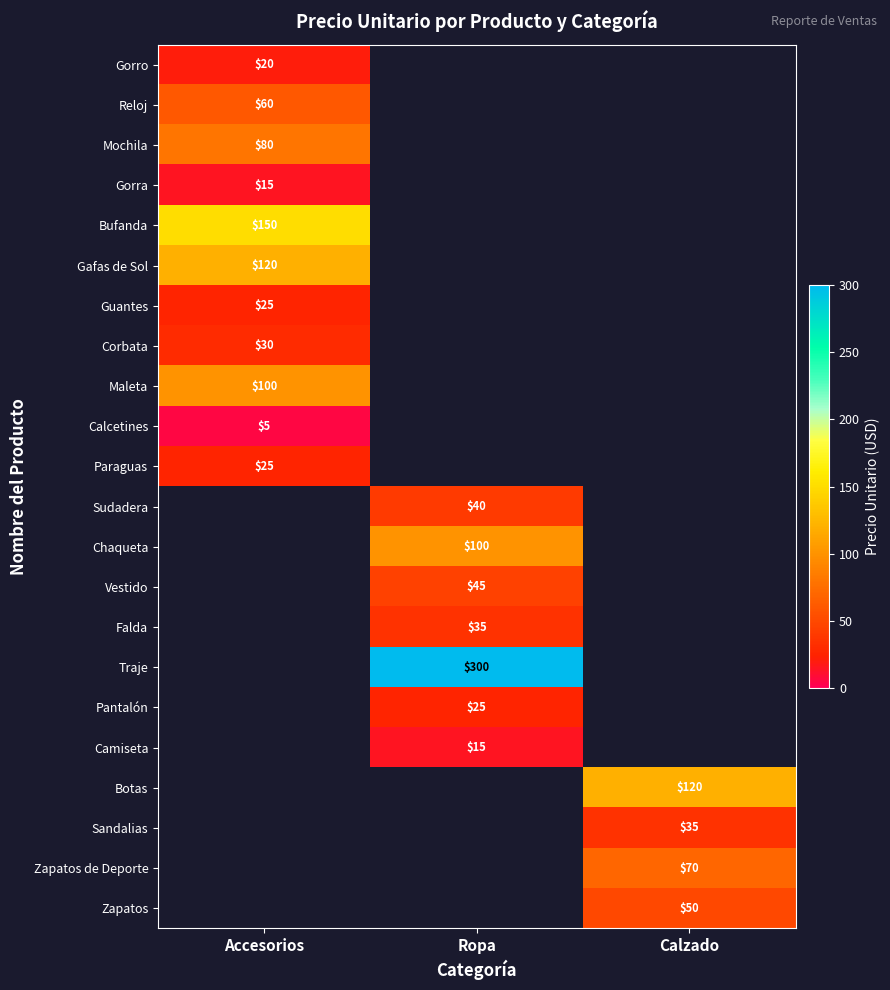

Count the number of categories in the chart.

3